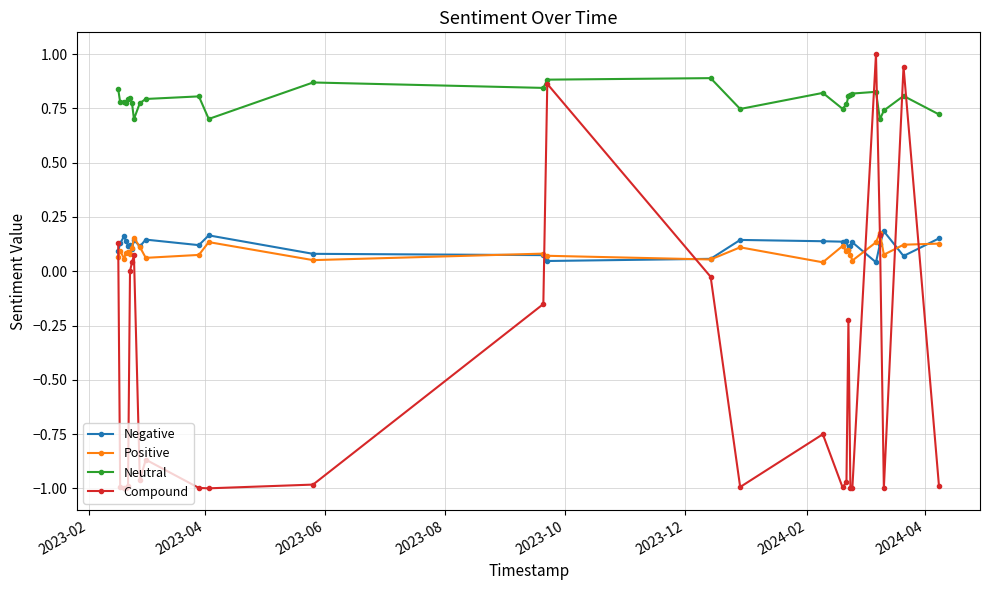

True or false: Neutral has more than 0 points higher than both neighbors.

True